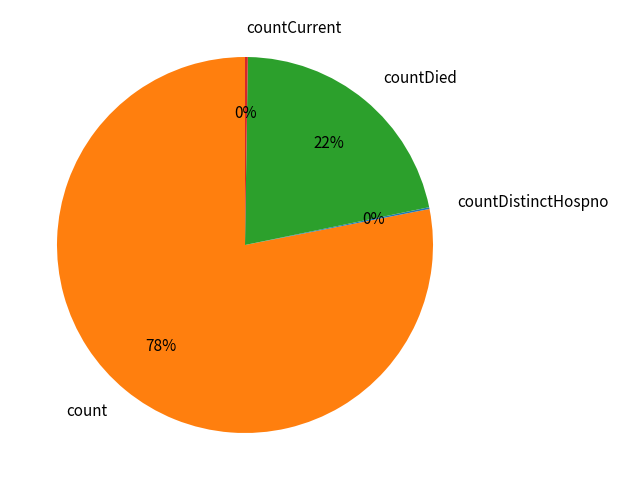

What percentage is the count slice, to the nearest percent?

78%